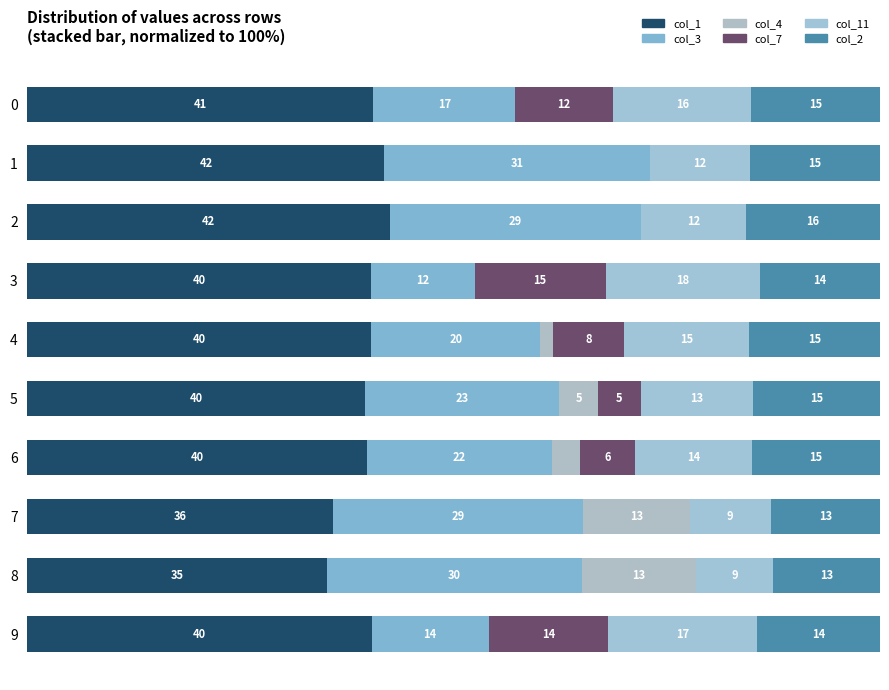

What are all the series names shown in the legend?

col_1, col_3, col_4, col_7, col_11, col_2